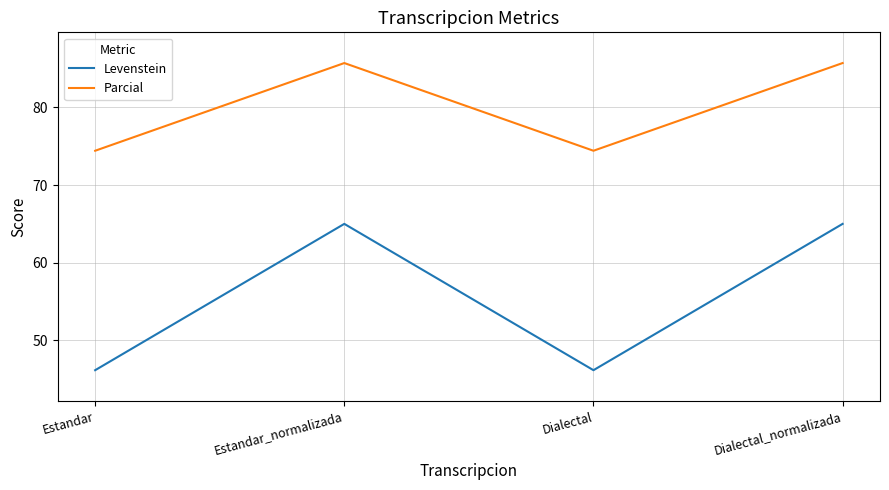

What position from the left is Dialectal?

3